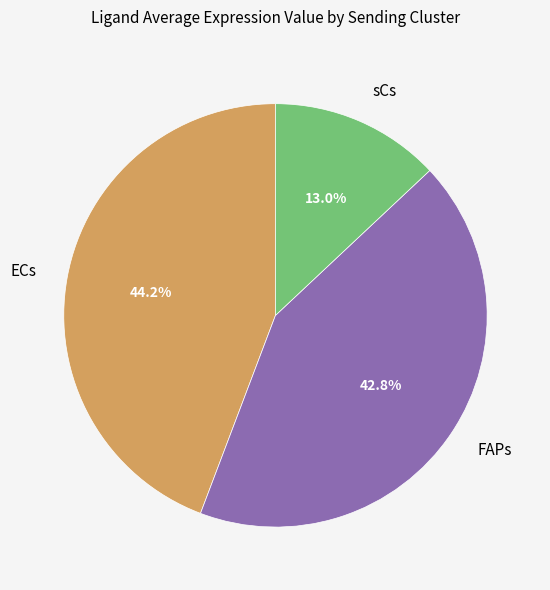

How many slices are in this pie chart?

3